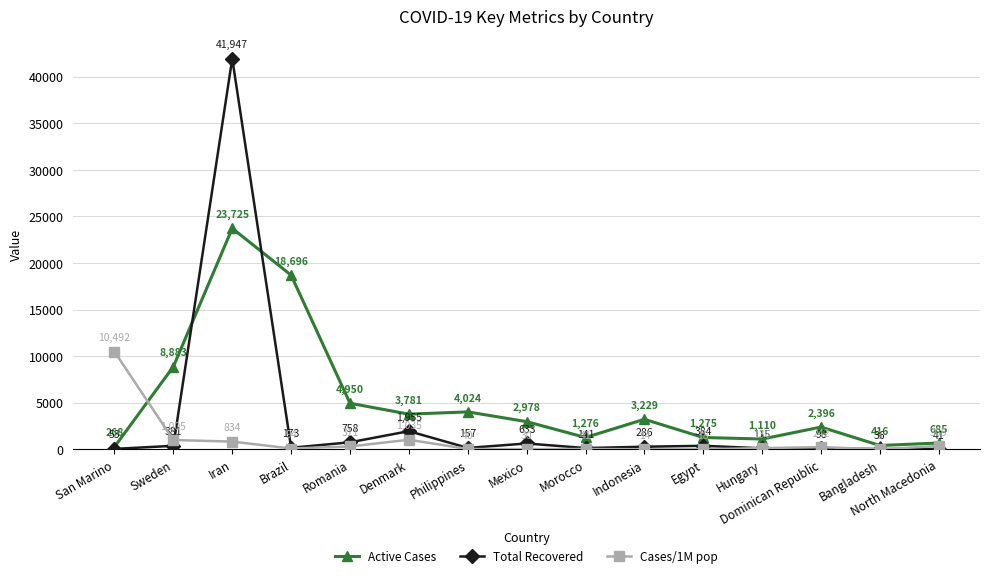

Does the chart display data point markers on the line(s)?

Yes